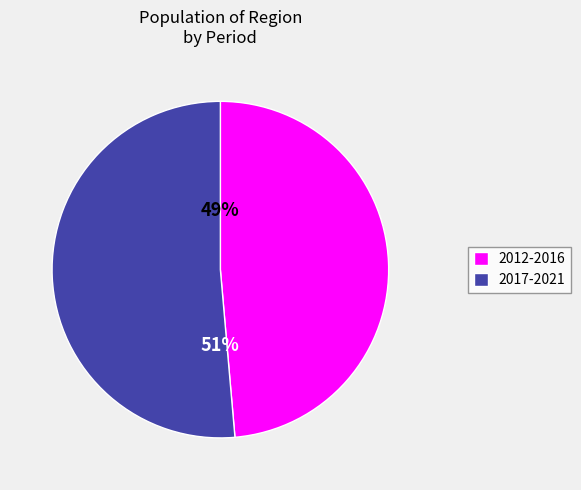

What is the largest slice in the pie chart?

2017-2021